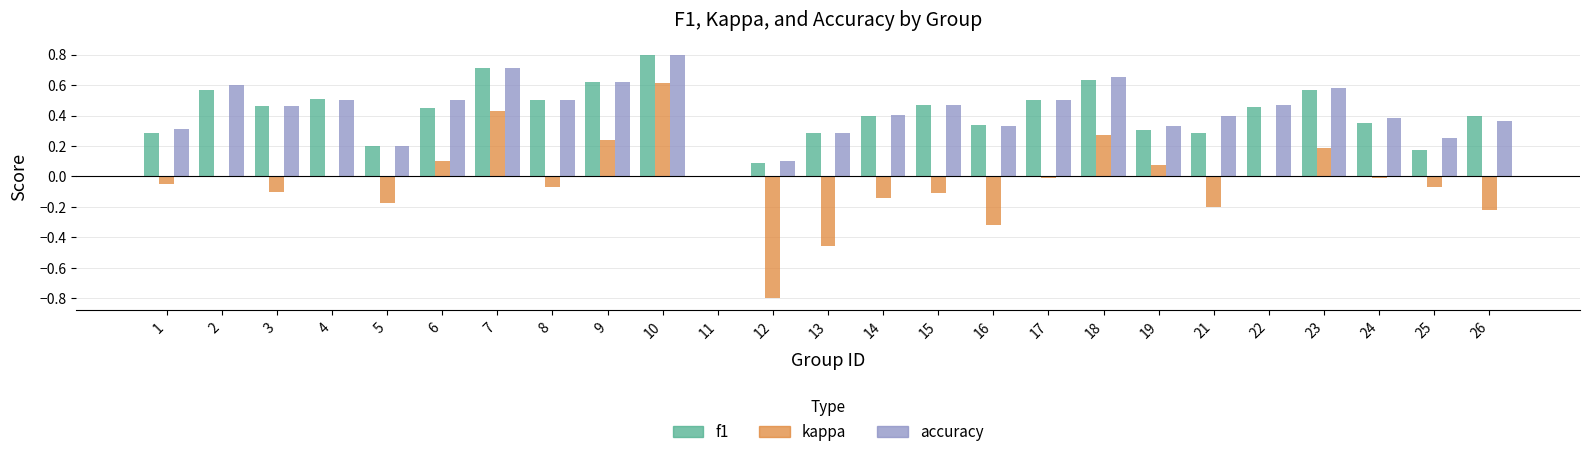

Does the chart contain stacked bars?

No